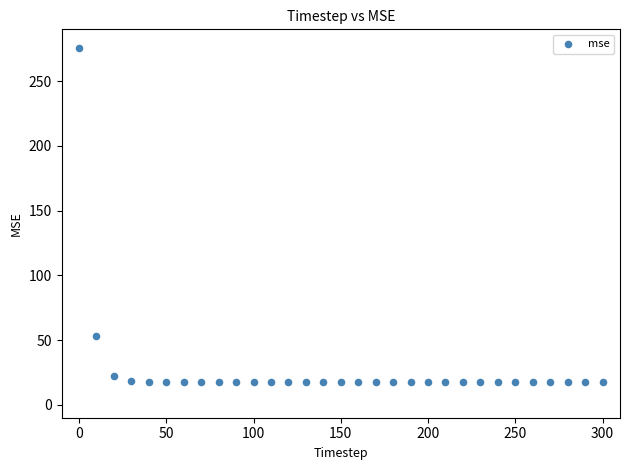

What is the range of X values (max minus min)?

300.0